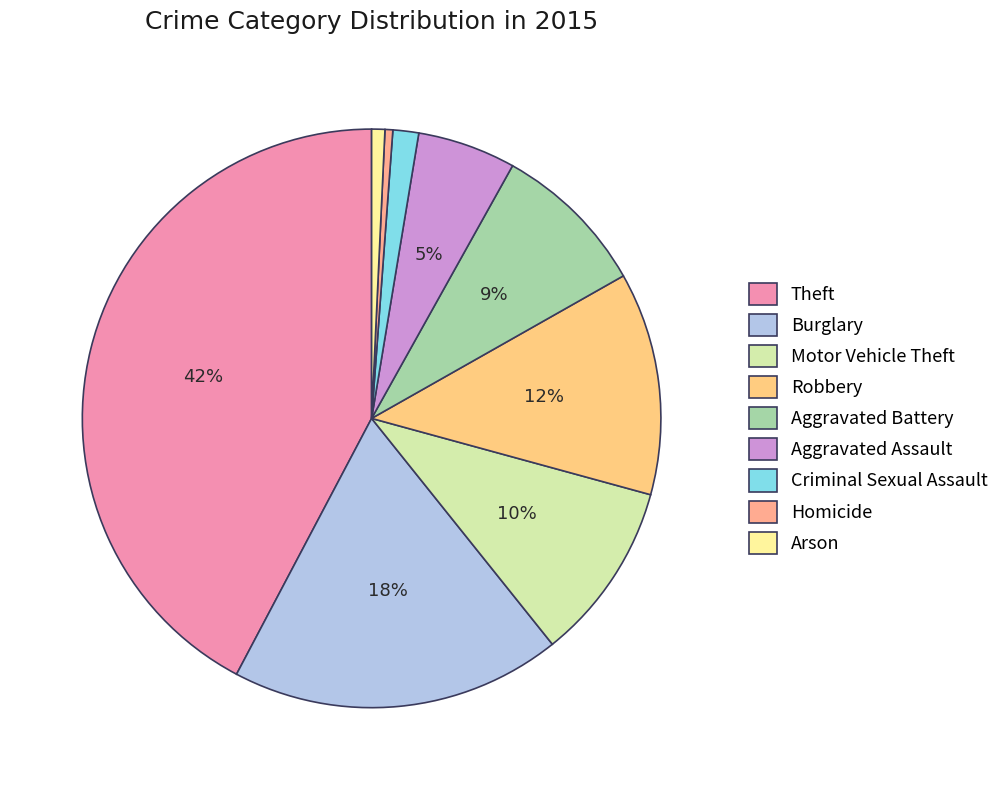

The Theft slice represents 42% of the pie. True or false?

True